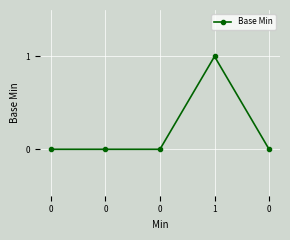

Reading left to right, what are all the values shown in this chart?

0	0	0	1	0